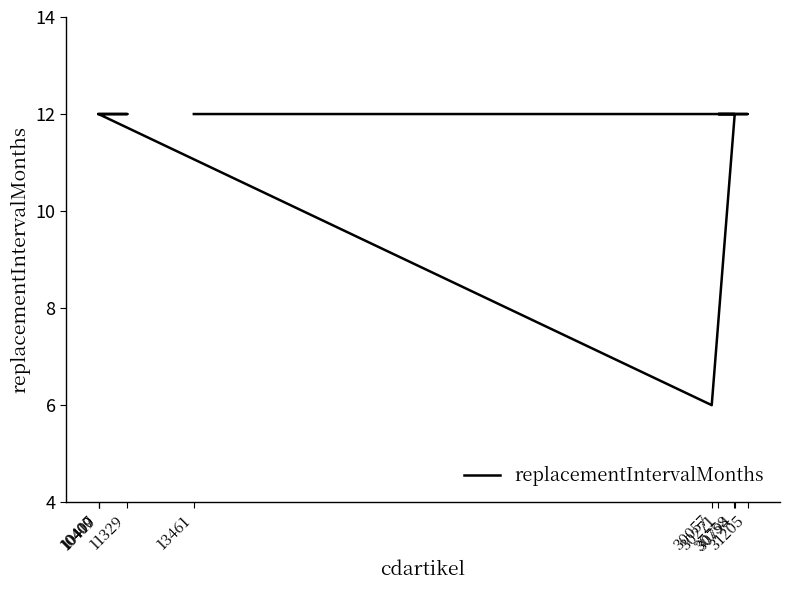

At which label is the value closest to 9?

13461